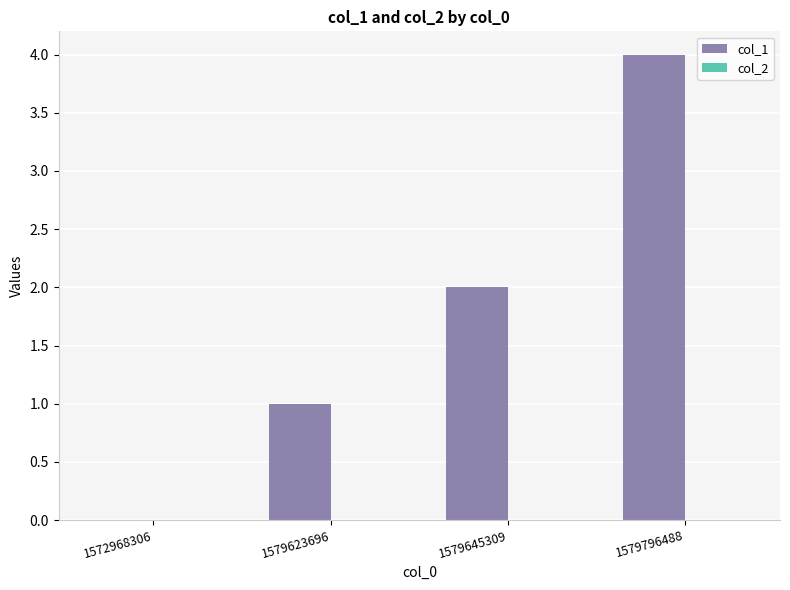

What is the sum of all values?

7